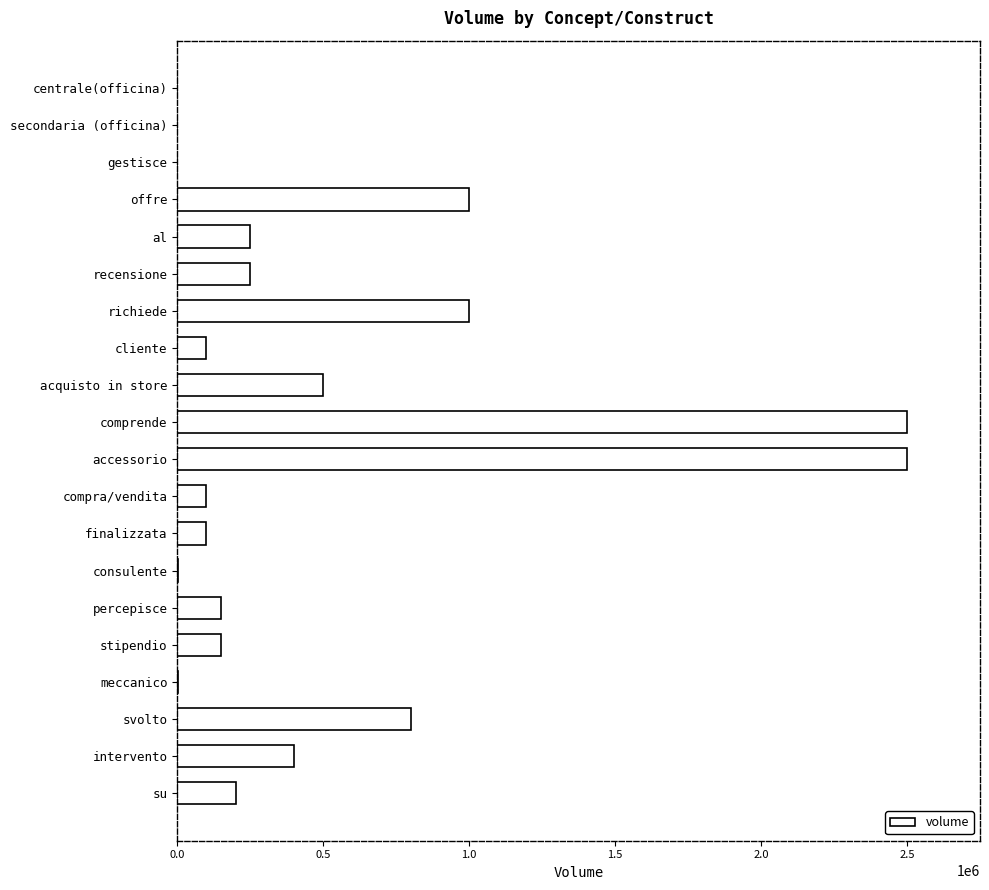

How many distinct data groups are displayed?

1